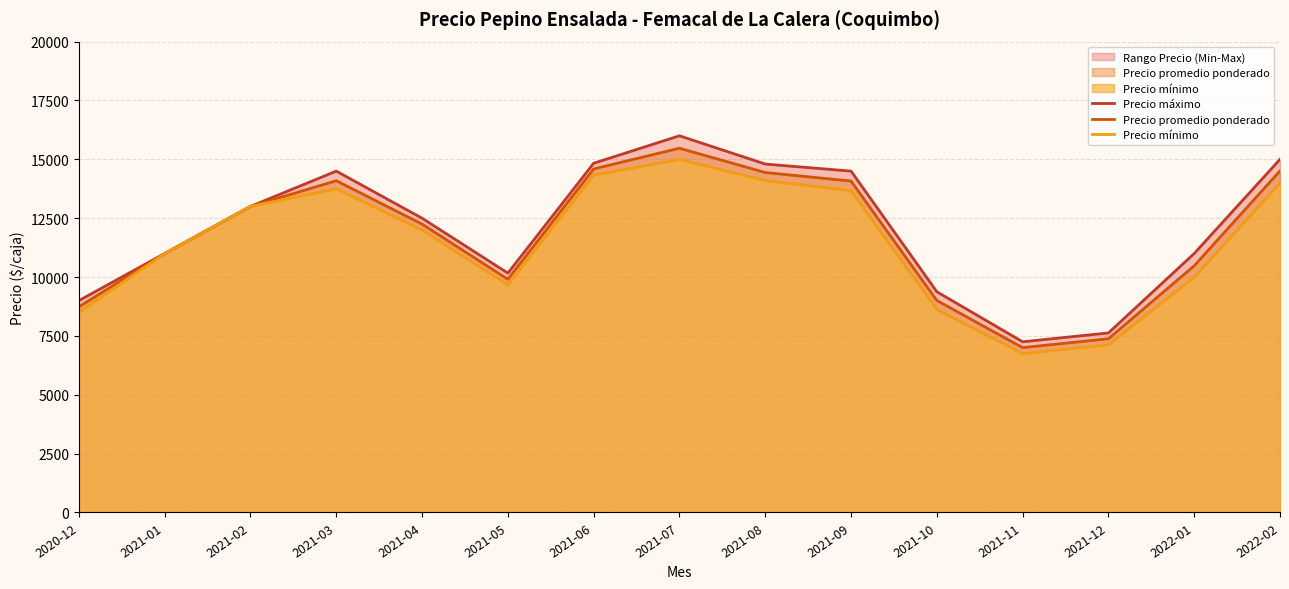

True or false: Precio mínimo has a value of 6750.0 at 2021-11.

True